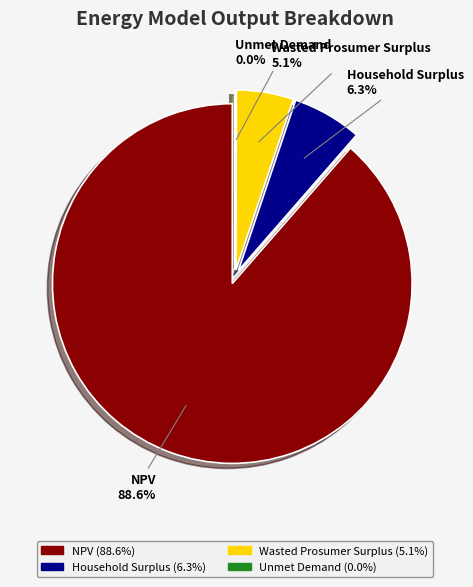

How many slices are in this pie chart?

4